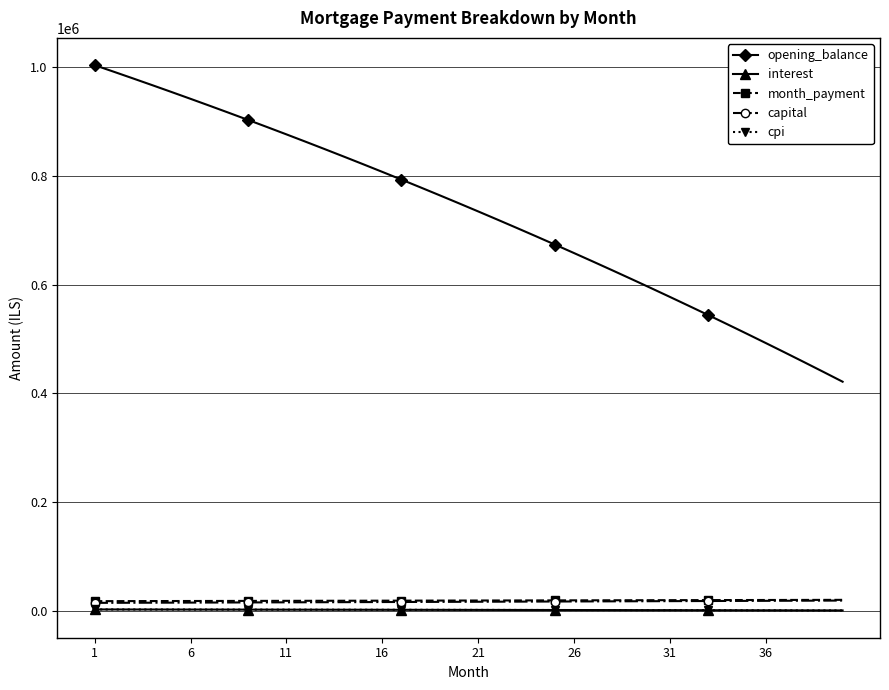

What is the difference between the maximum and minimum values in the capital series?

4227.1